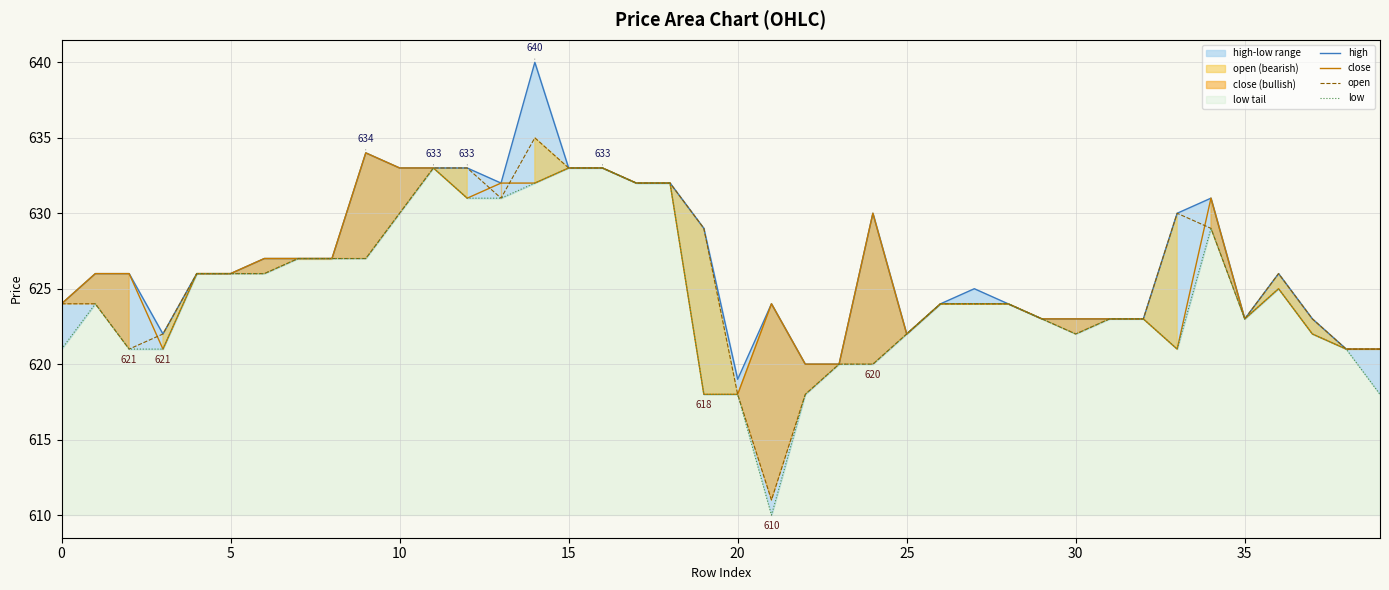

What is the maximum value for open?

635